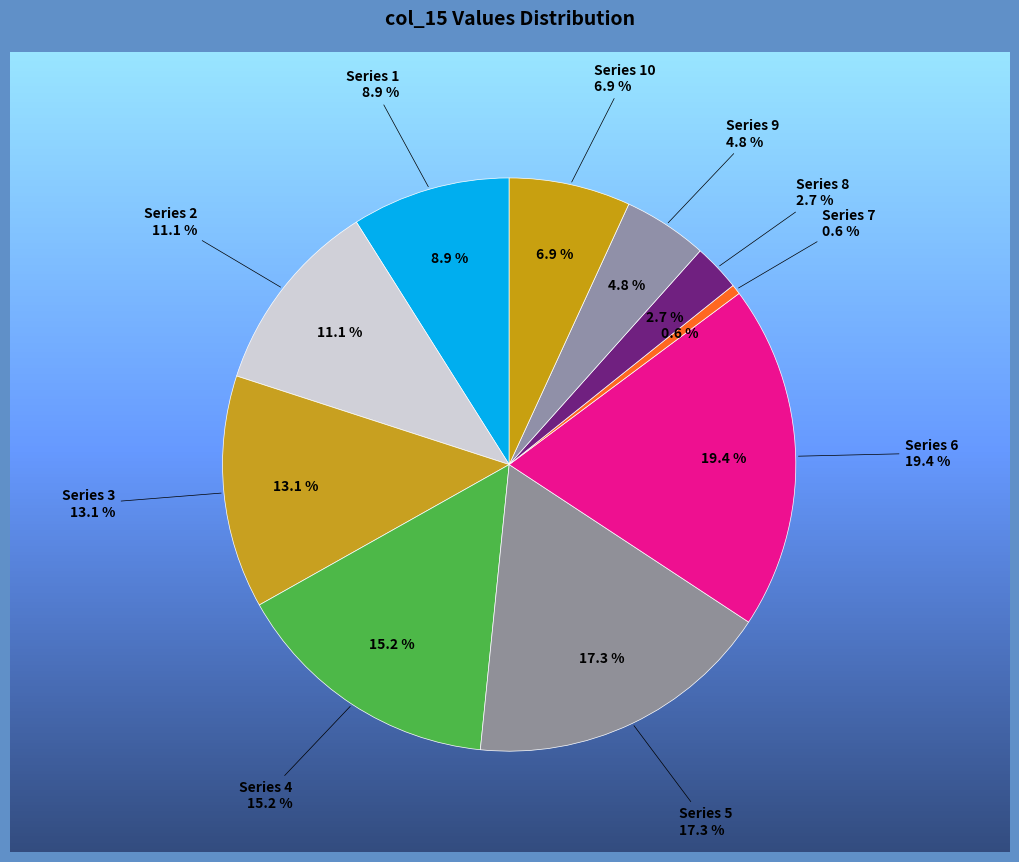

What is the change in value from 526562329 to 726483463?

+199921134